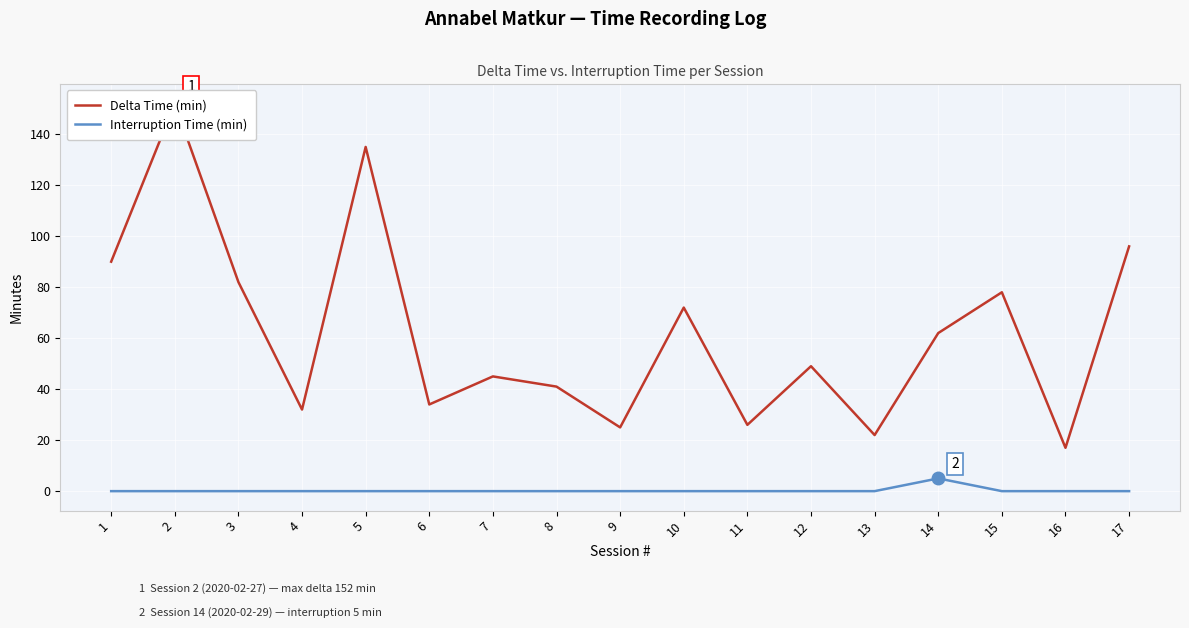

Which series has the largest total across all categories?

Delta Time (min)